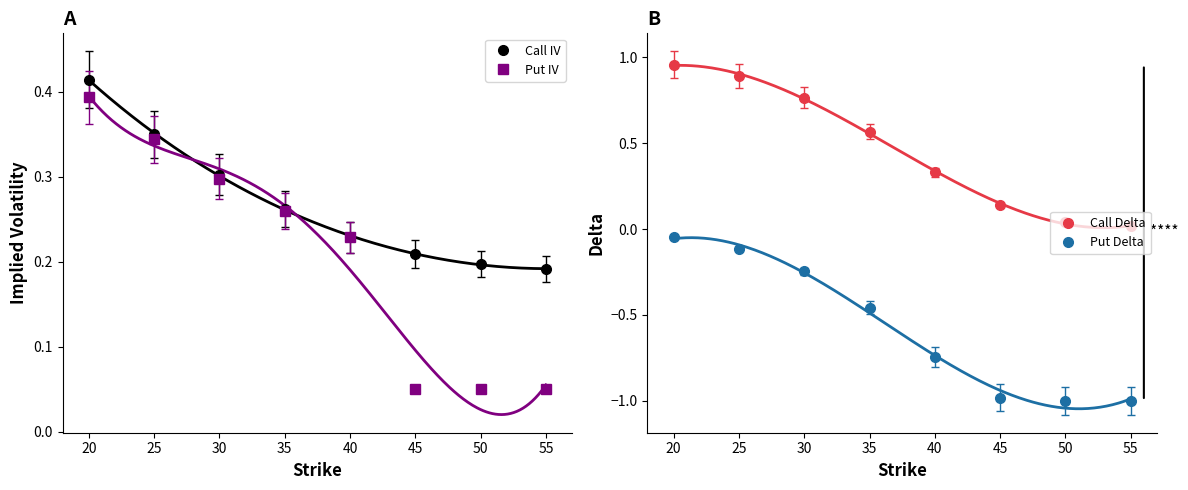

At which label is Put Delta closest to 0?

20